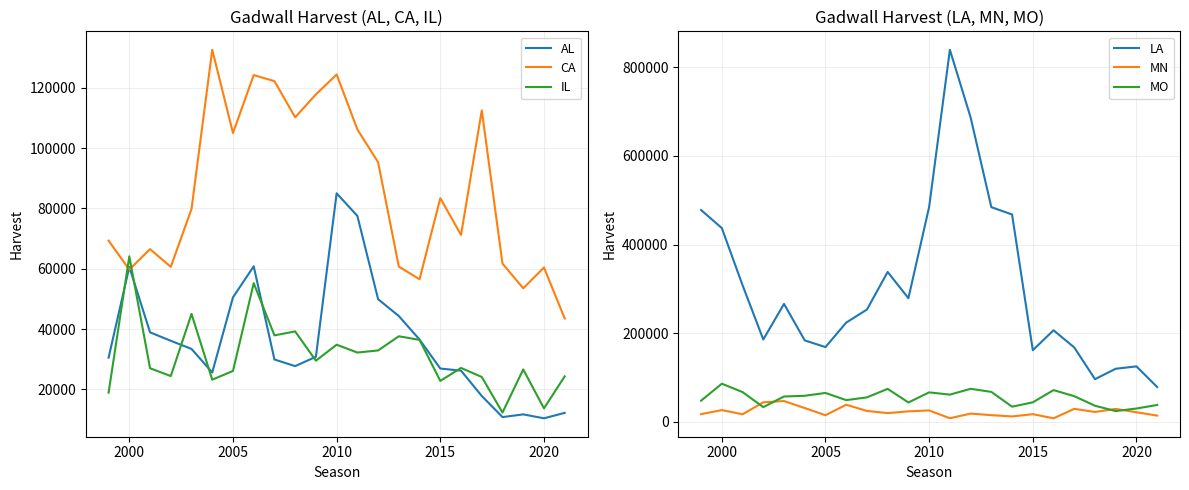

True or false: MO and LA cross at least once.

False